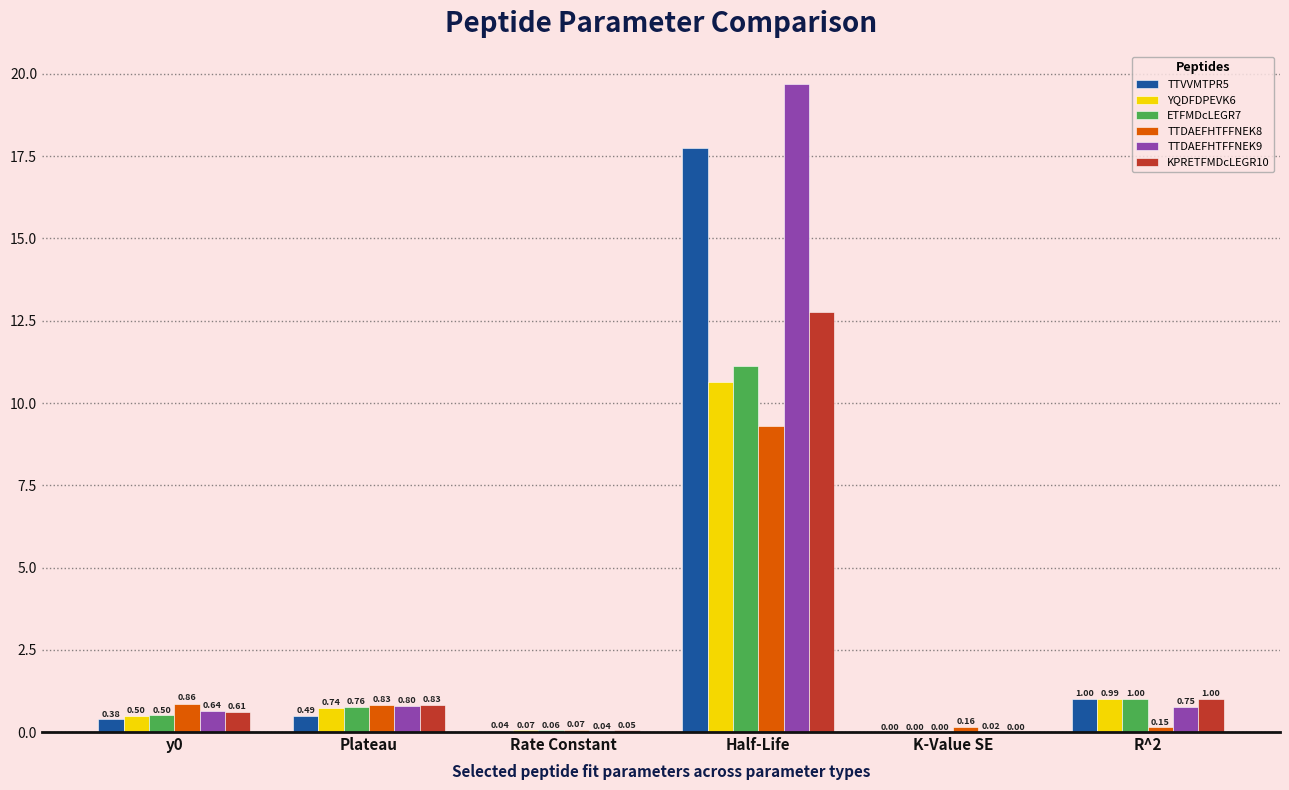

At which label does TTVVMTPR5 reach its peak?

Half-Life